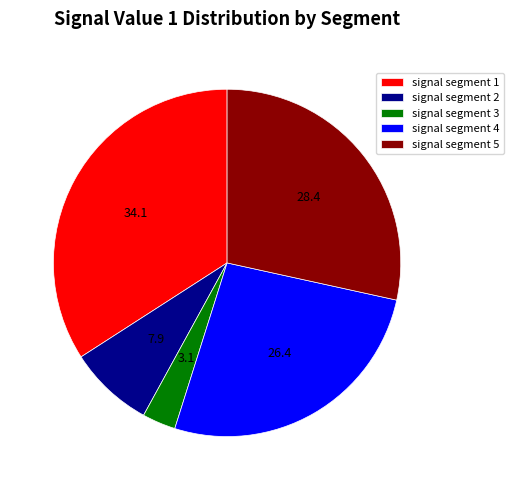

Is the sum of signal segment 2 and signal segment 1 greater than half?

No